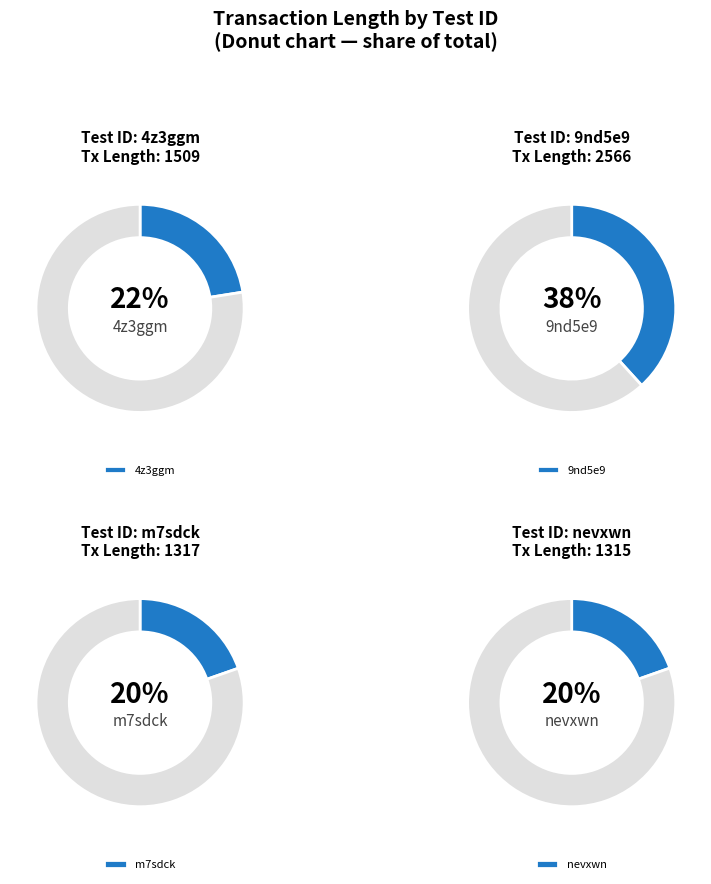

Is there a majority slice in this chart?

No